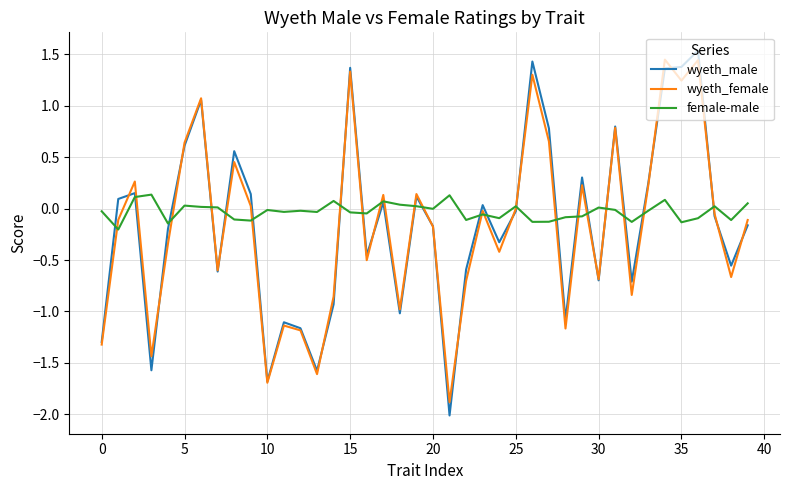

What is the maximum value shown in the chart?

1.5